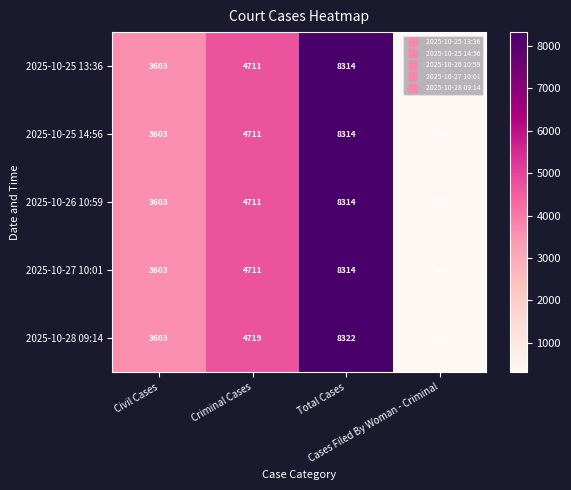

How many data points in 2025-10-25 14:56 are less than 4711?

2